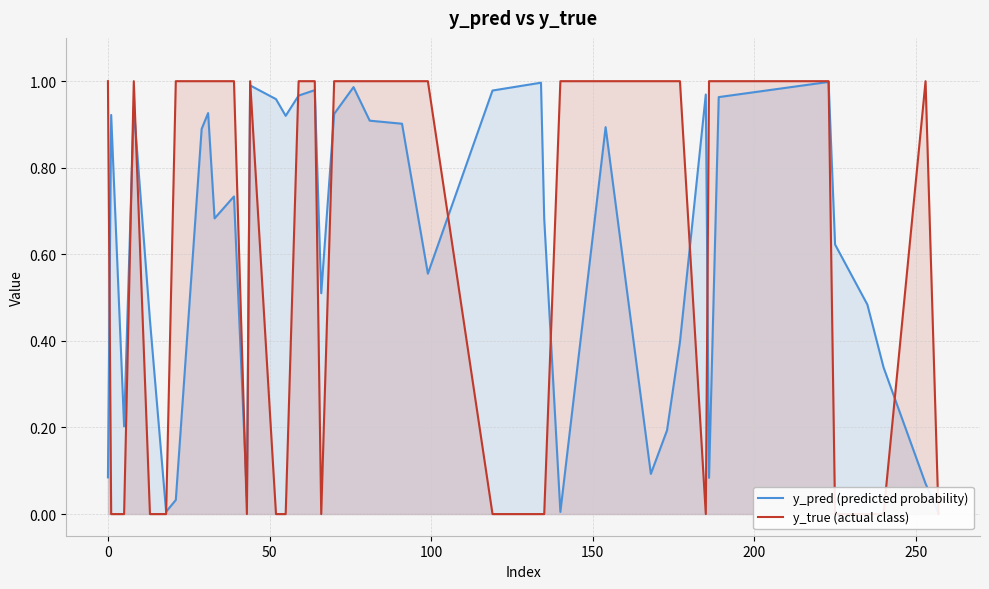

True or false: y_pred (predicted probability) has more than 1 points higher than both neighbors.

True